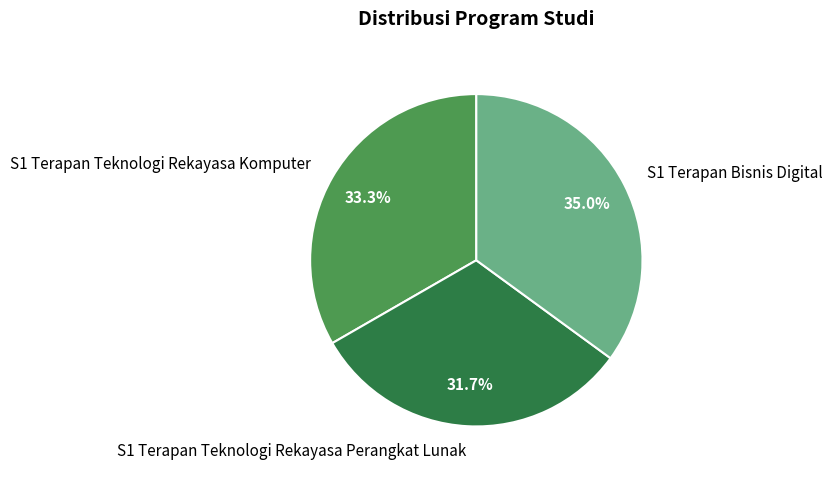

To the nearest percent, what portion does S1 Terapan Teknologi Rekayasa Komputer represent?

33%